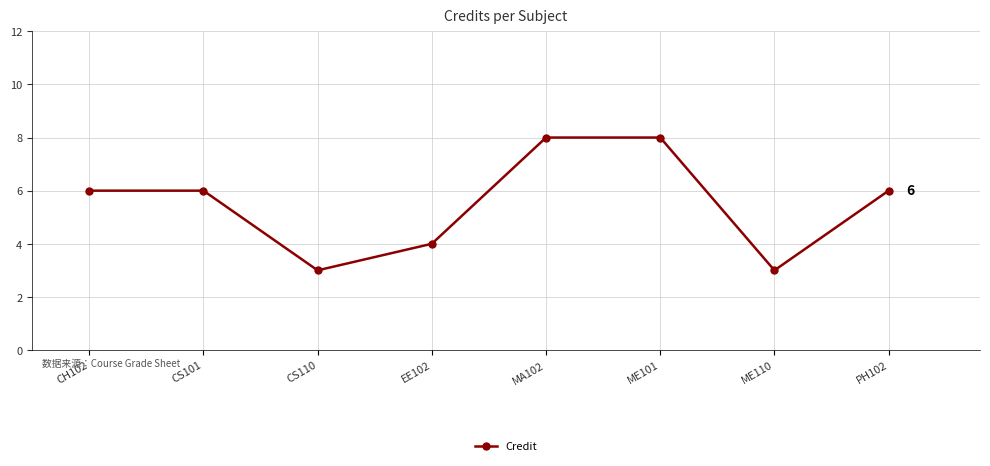

Approximately how many times larger is the value at EE102 compared to CS110?

1.3